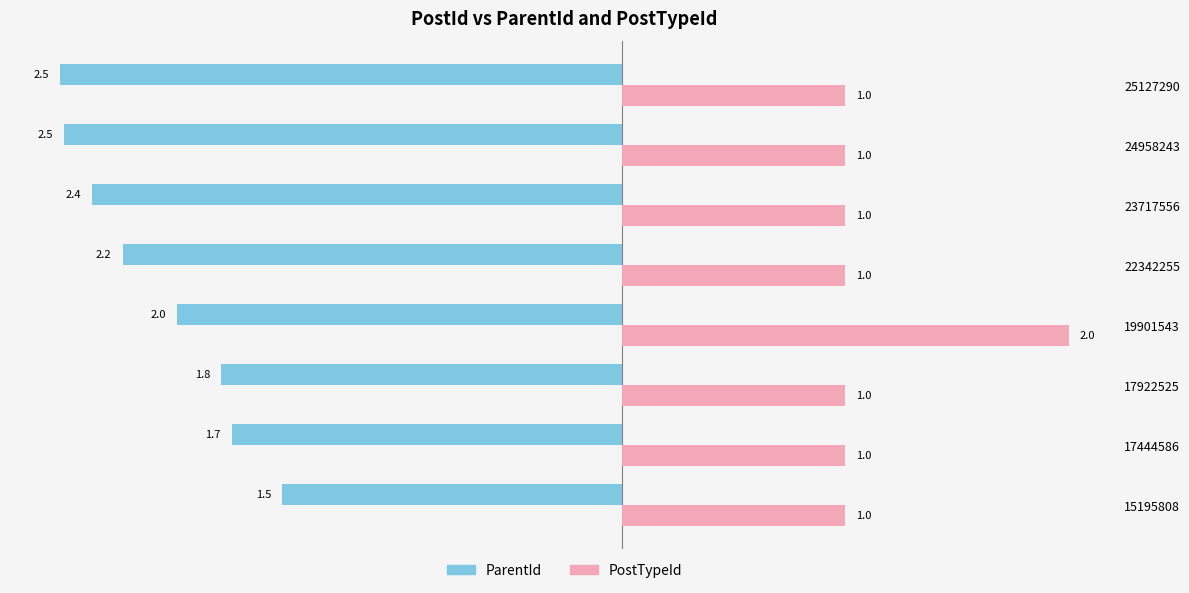

At which category is the sum across all series the highest?

19901543